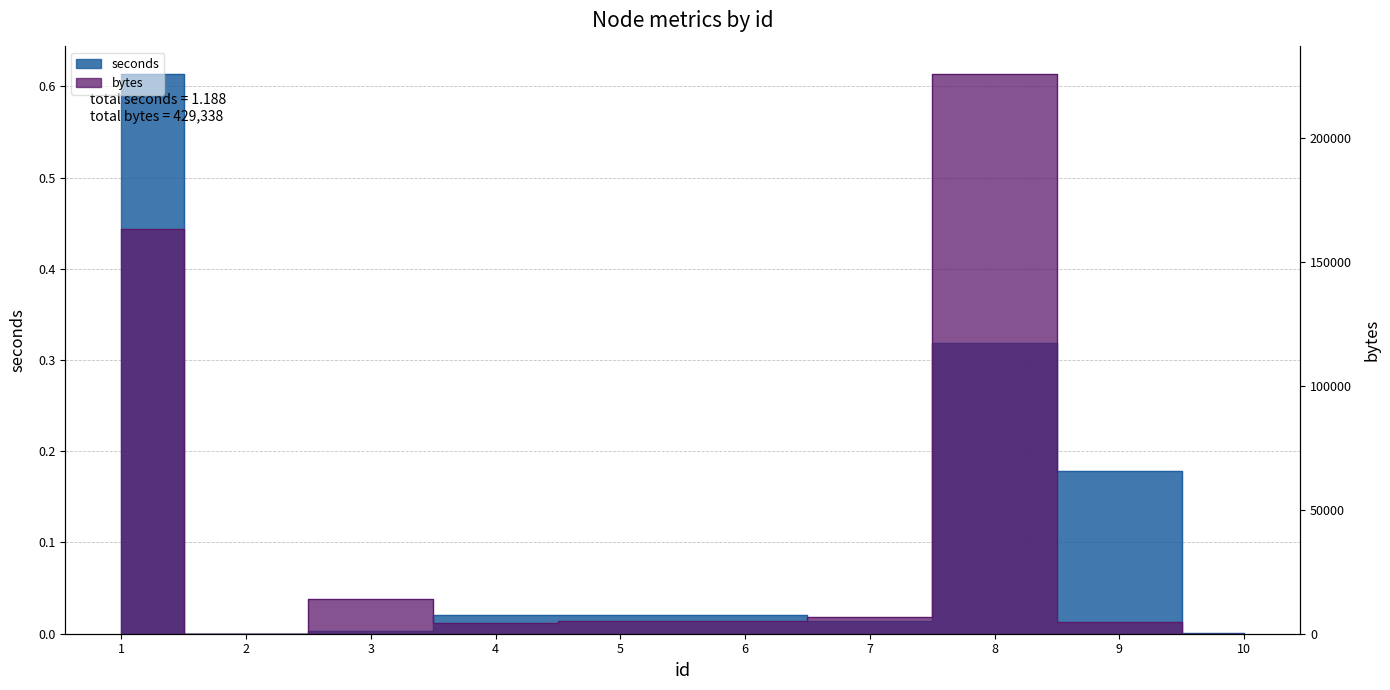

How many values in seconds are above zero?

9